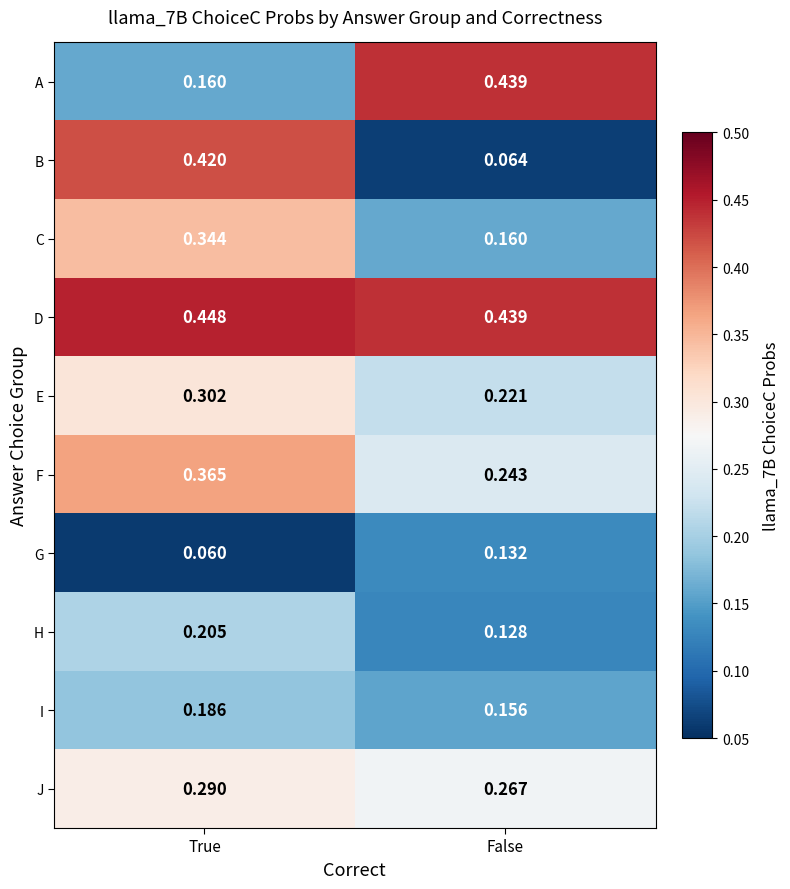

Where is G nearest to the value 0?

True